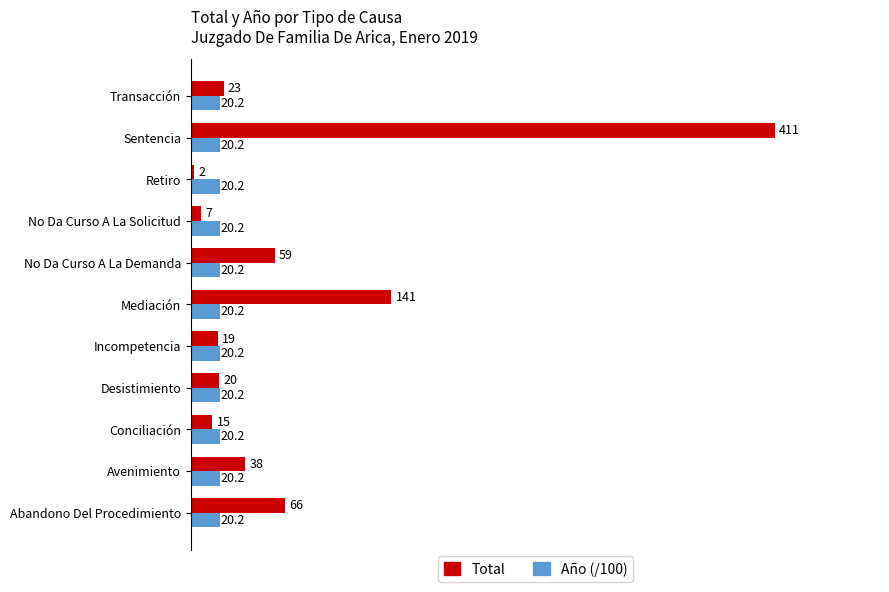

What is the sum of all Total values?

801.0